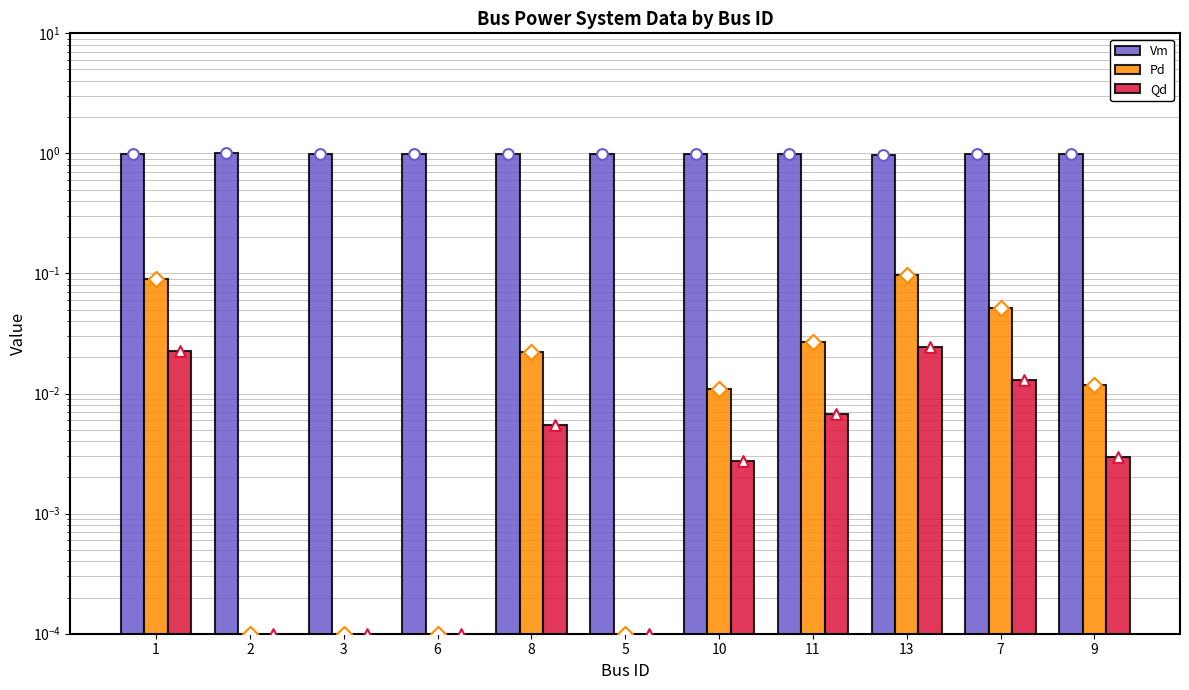

What are all the series names shown in the legend?

Vm, Pd, Qd